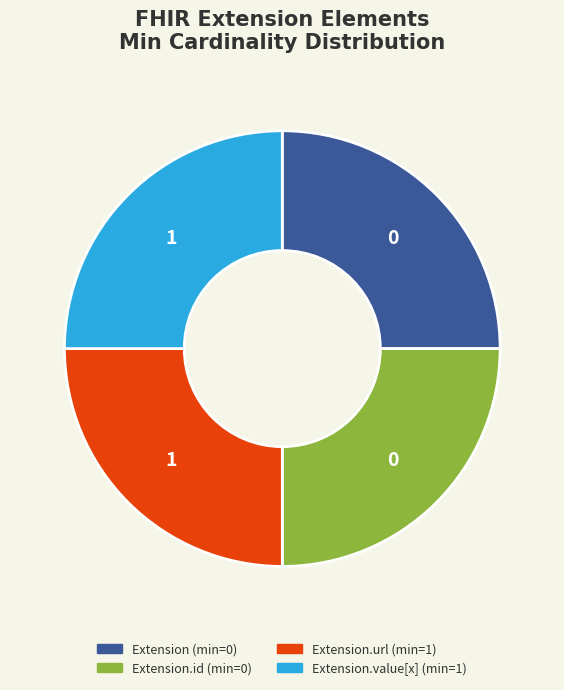

Is there any slice that represents more than half of the pie?

No